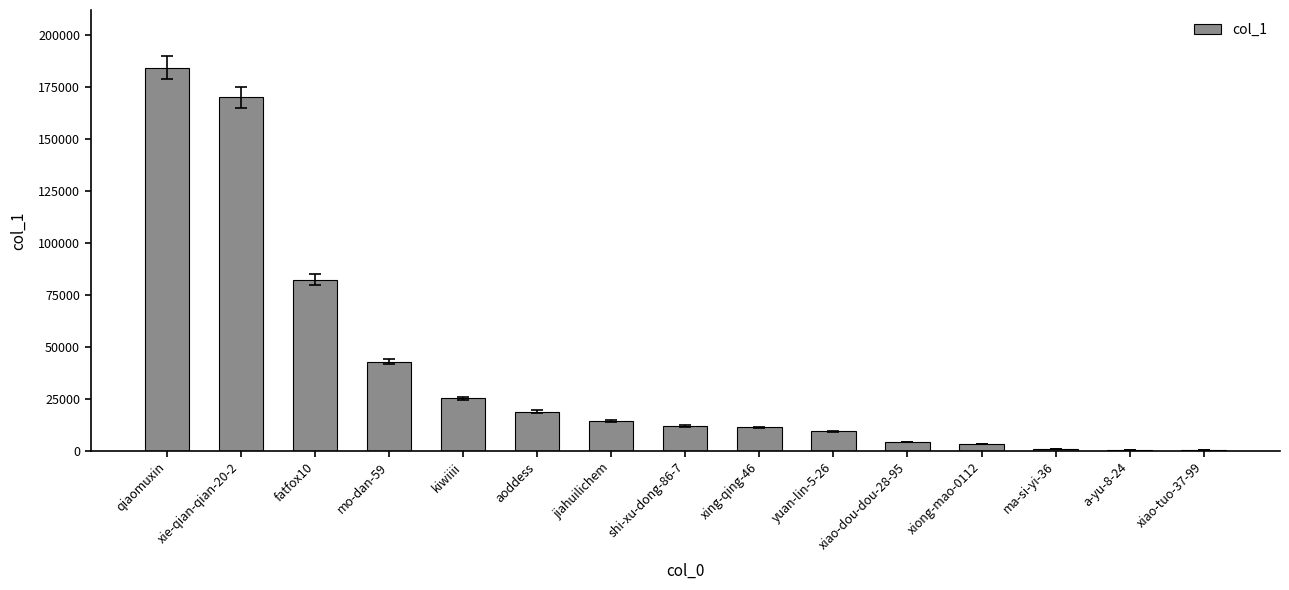

True or false: the data shows 184258 at qiaomuxin.

True